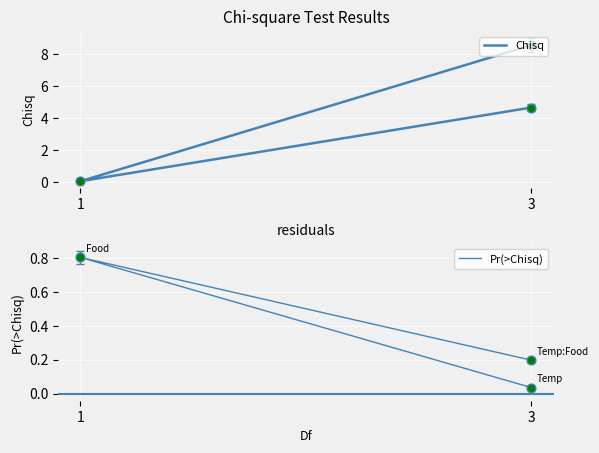

Which series has the widest spread of Y values?

Chisq